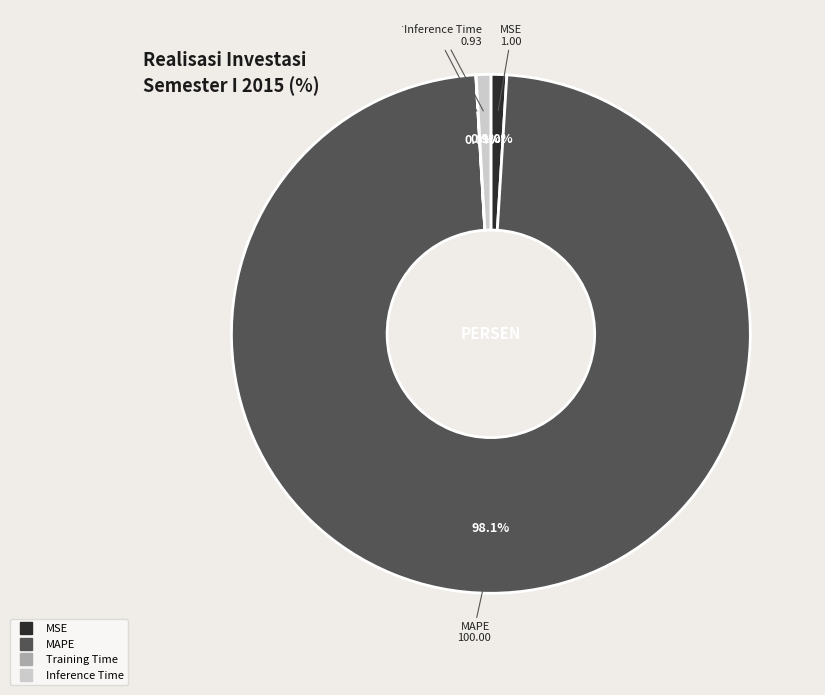

Does any single category account for the majority?

Yes